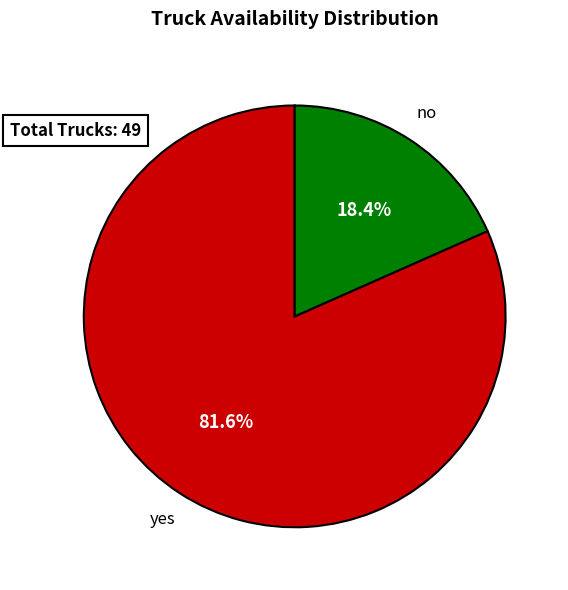

Is there a majority slice in this chart?

Yes